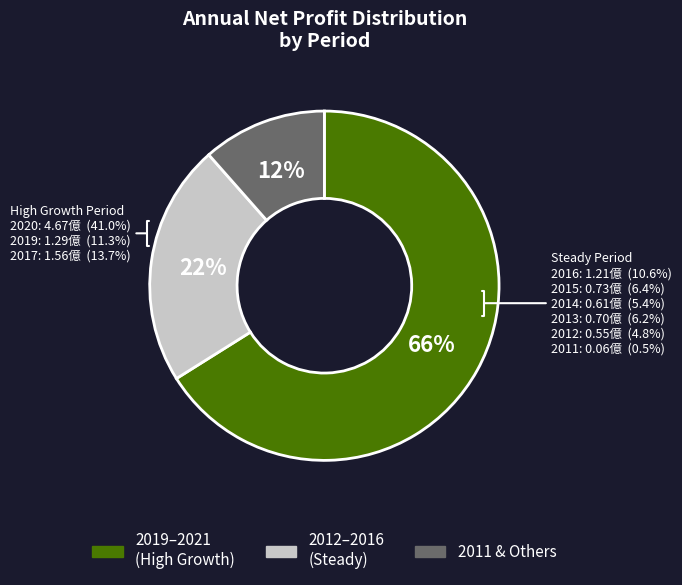

Rank the categories by value from lowest to highest.

2011, 2012, 2014, 2013, 2015, 2016, 2019, 2017, 2020